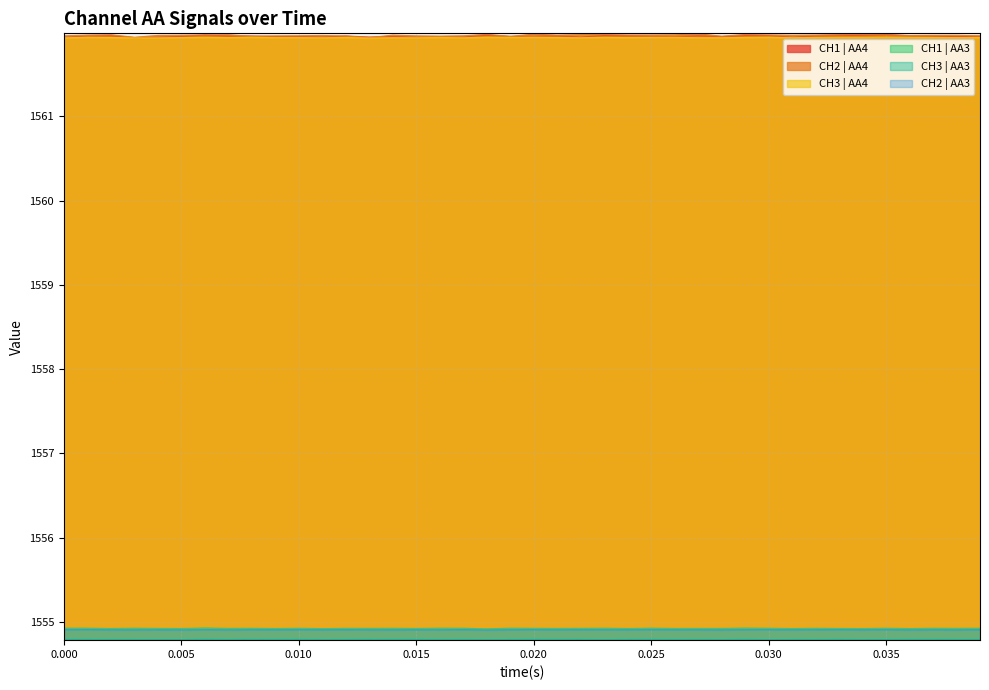

Which has a higher value, 23249.090476 or 23249.111476?

23249.111476